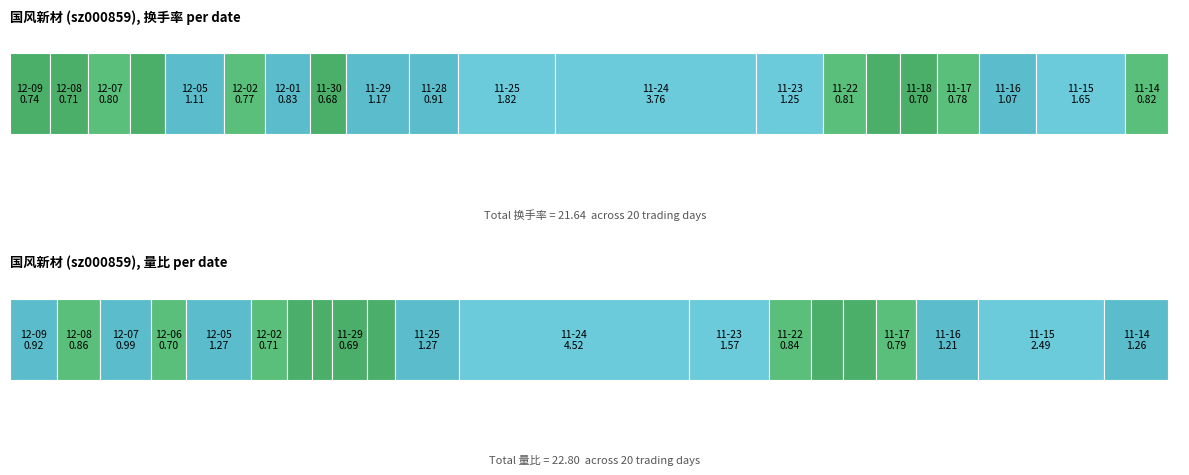

Between 11-15 and 11-18, which is larger?

11-15